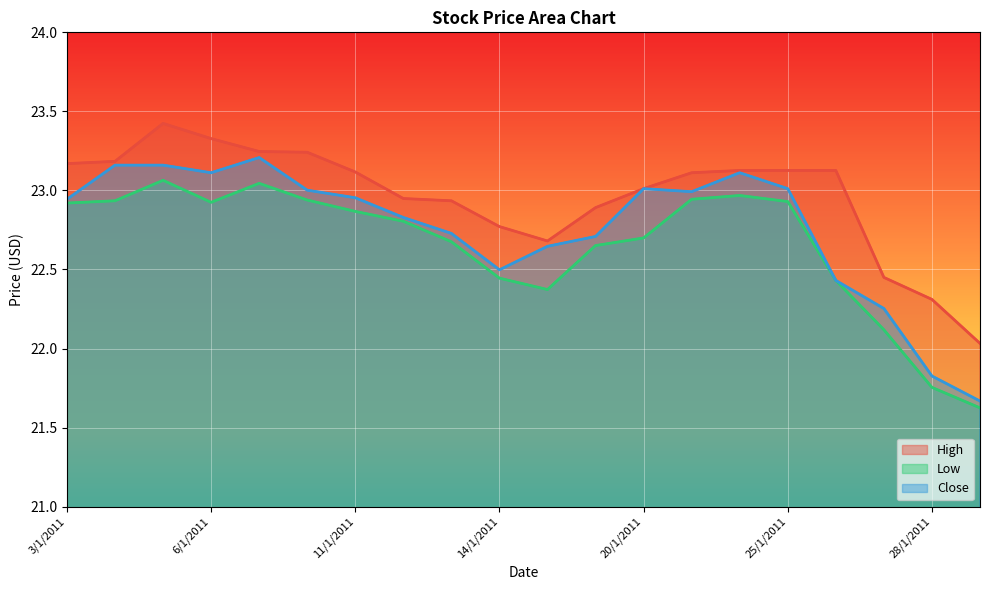

What value does the Low series have at 13/1/2011?

22.7